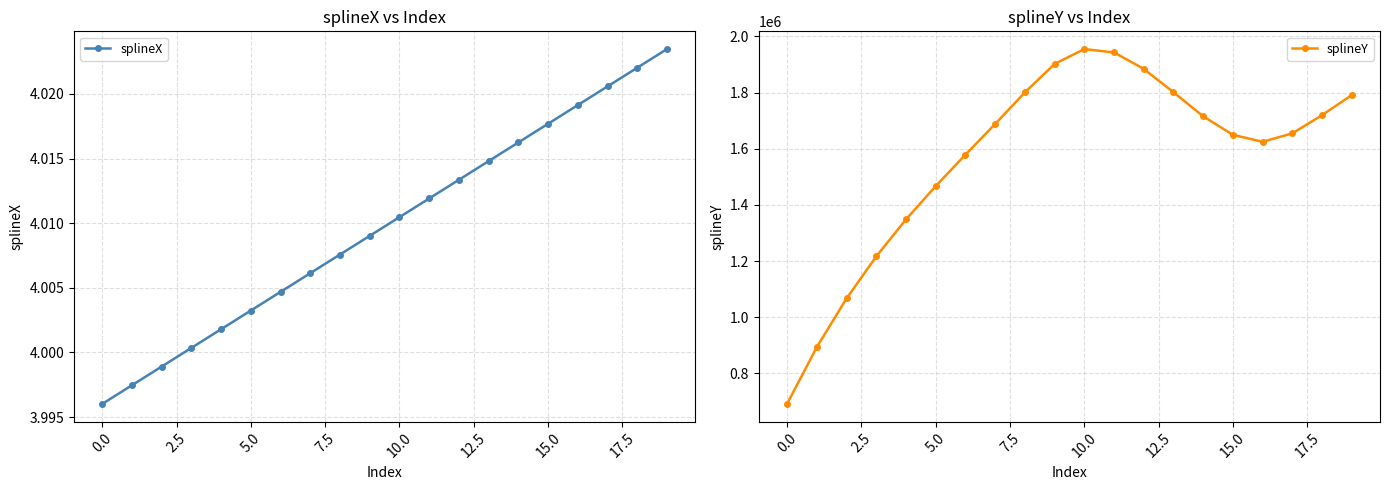

Where is the first local maximum for splineY?

10.0